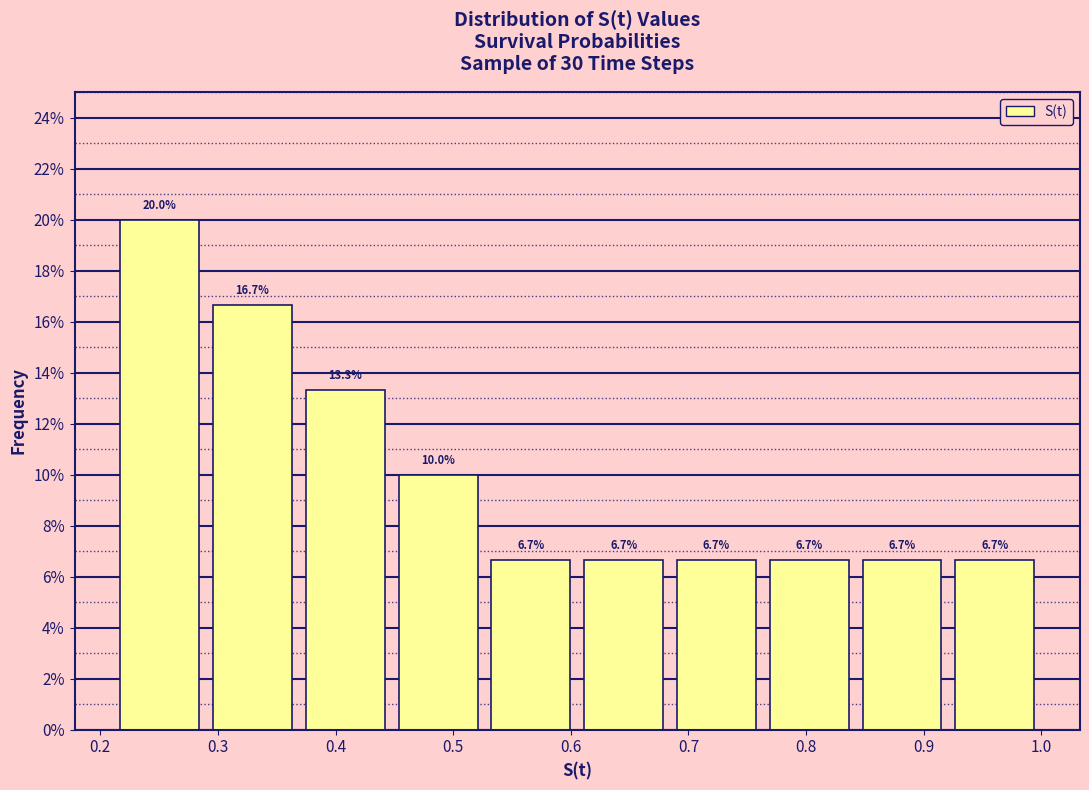

How tall is the bar that spans 0.45 to 0.53 on the x-axis? The bar edges are not printed on the chart, so give them approximately, as read against the axis.

10.0